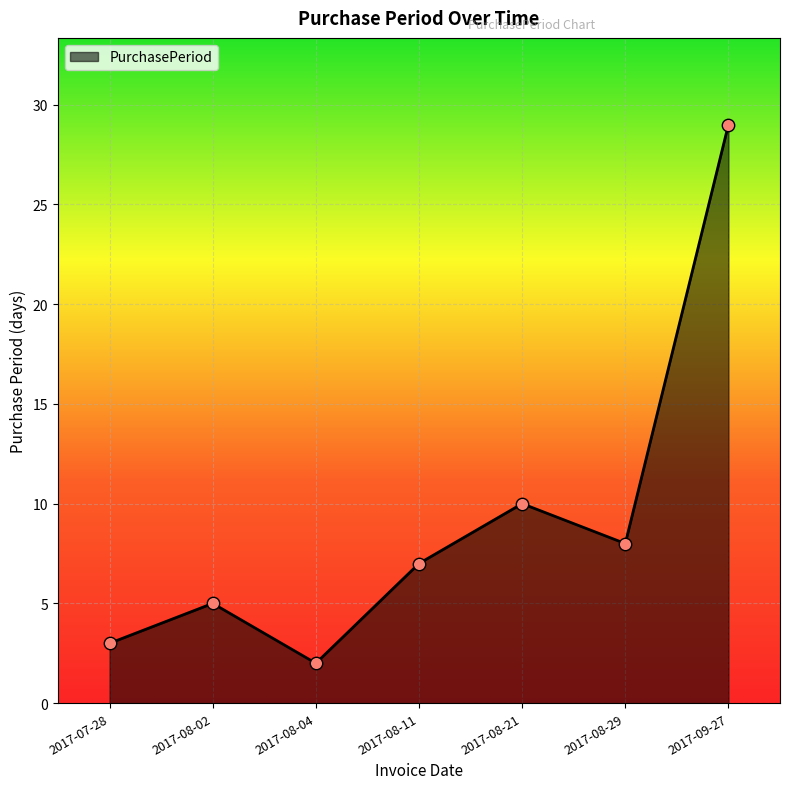

Between 2017-08-04 and 2017-09-27, which is larger?

2017-09-27